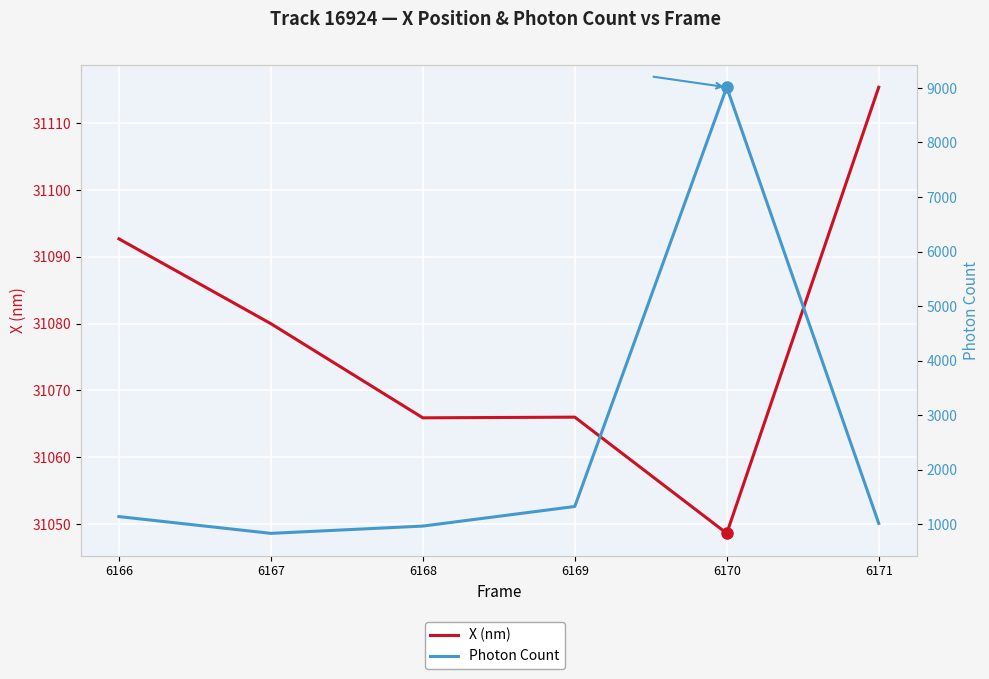

True or false: Photon Count and X (nm) cross at least once.

False